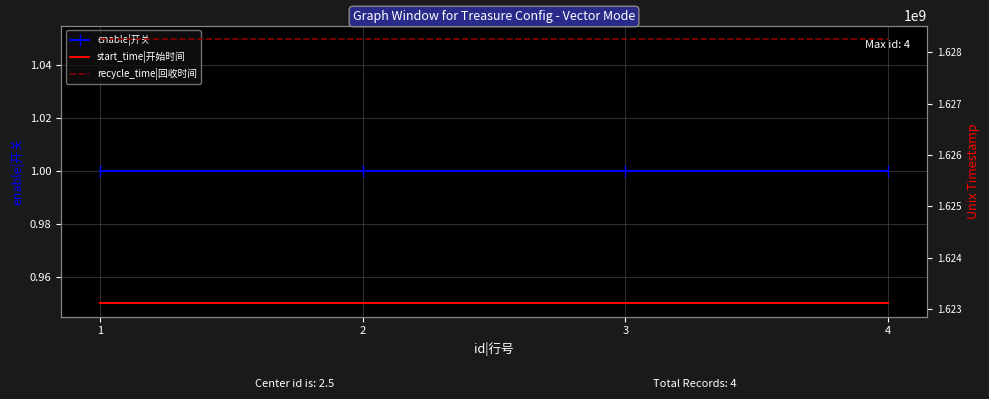

Reading left to right, extract all data points from this chart.

enable|开关: 1=1	2=1	3=1	4=1
start_time|开始时间: 1=1623110400	2=1623110400	3=1623110400	4=1623110400
recycle_time|回收时间: 1=1628265599	2=1628265599	3=1628265599	4=1628265599